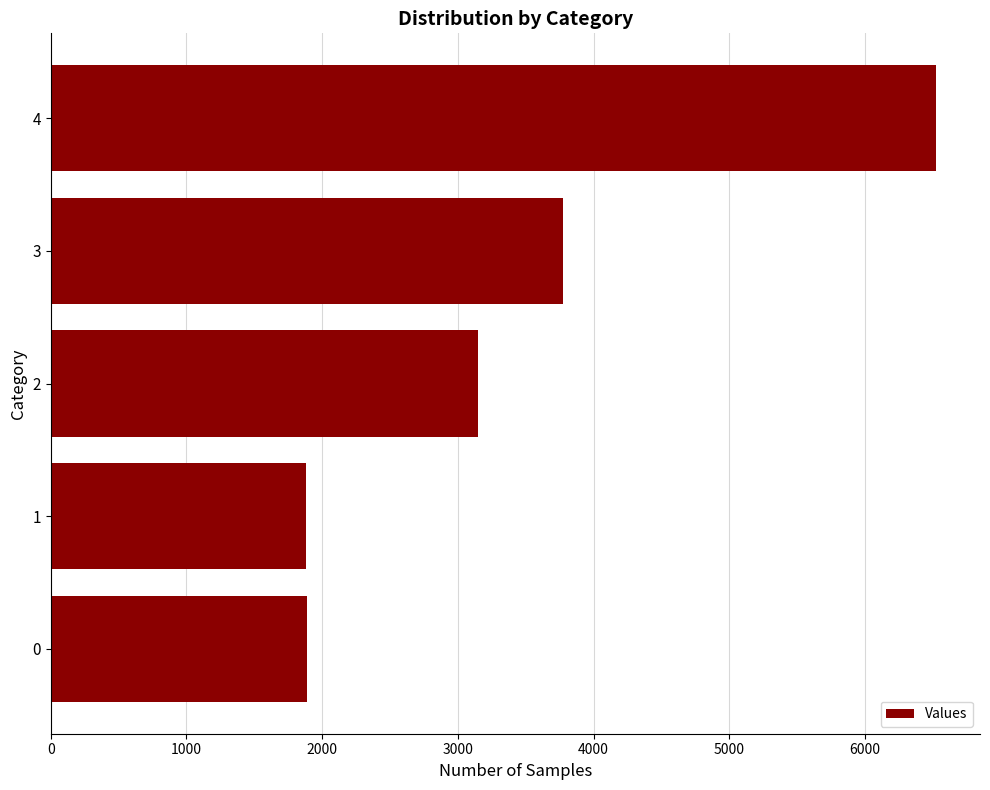

What is the average value?

3442.8